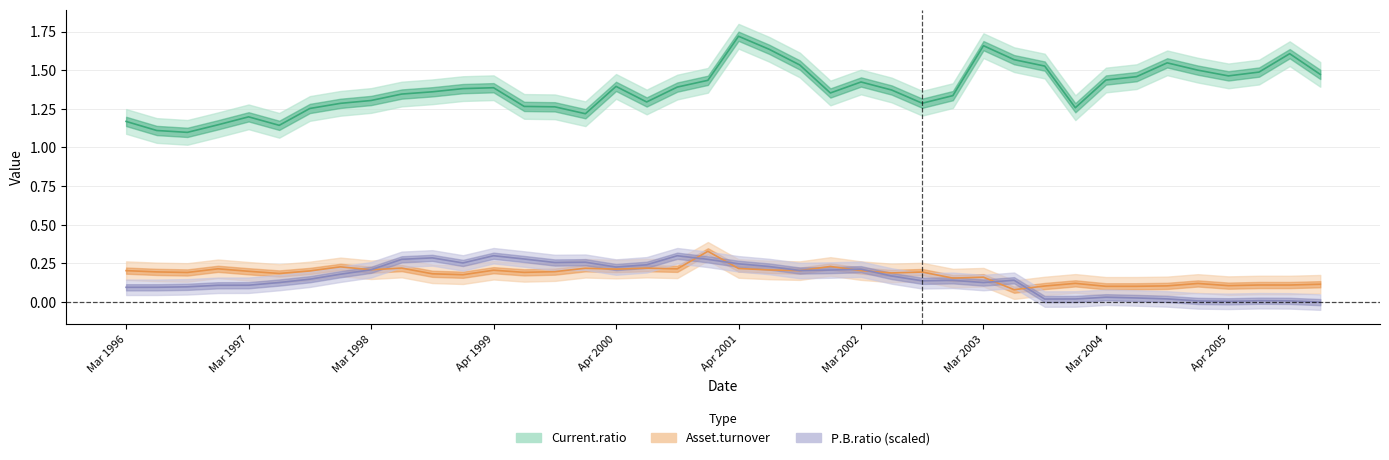

Which series has the widest spread of values?

Current.ratio